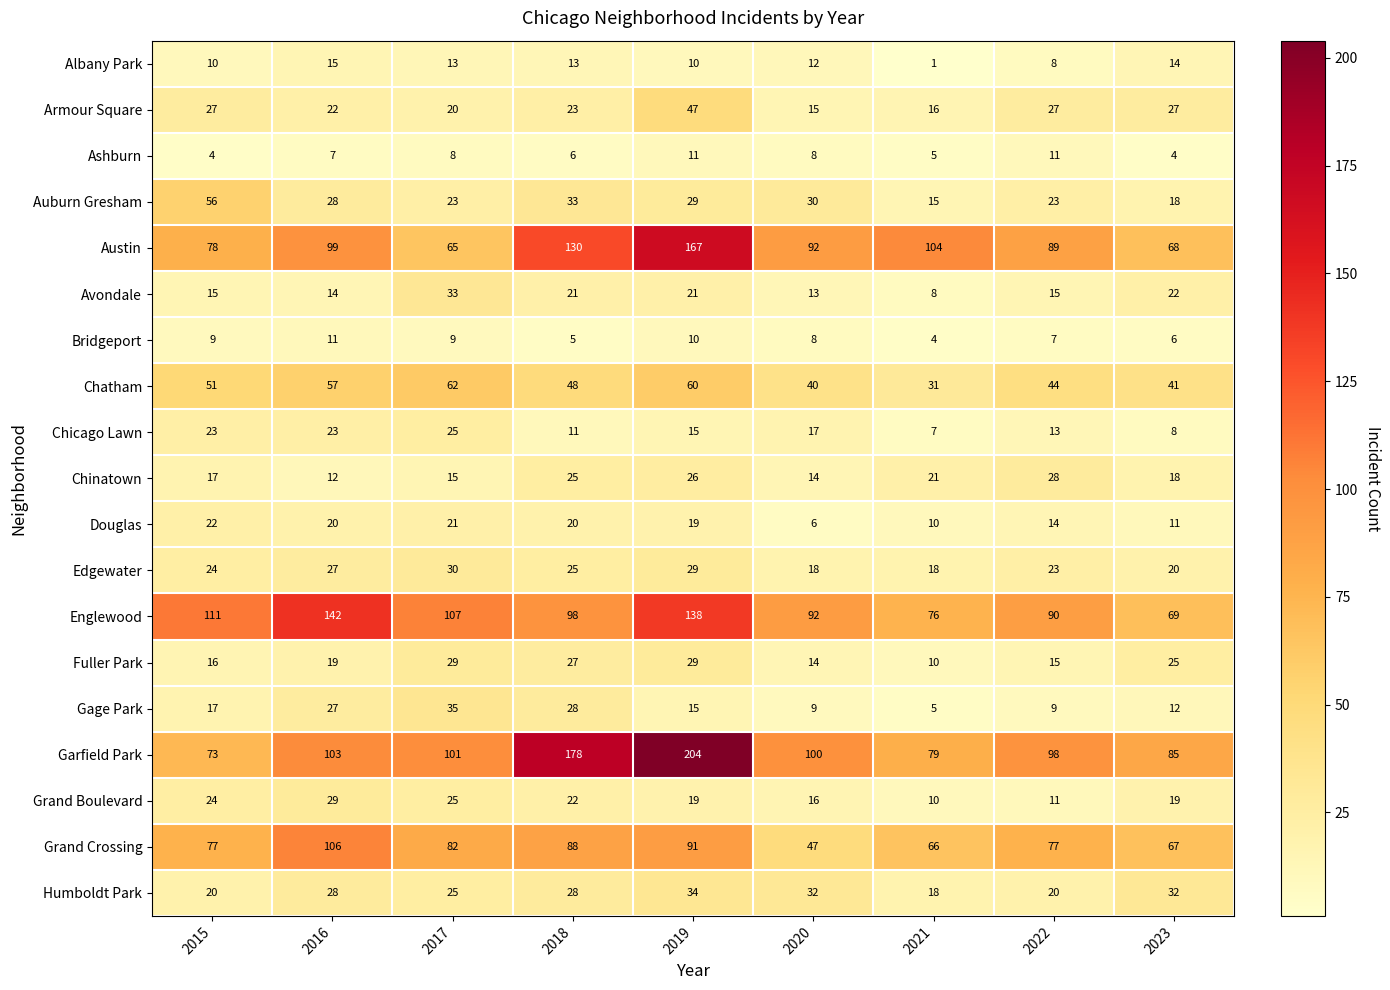

At which category is the sum across all series the highest?

2019